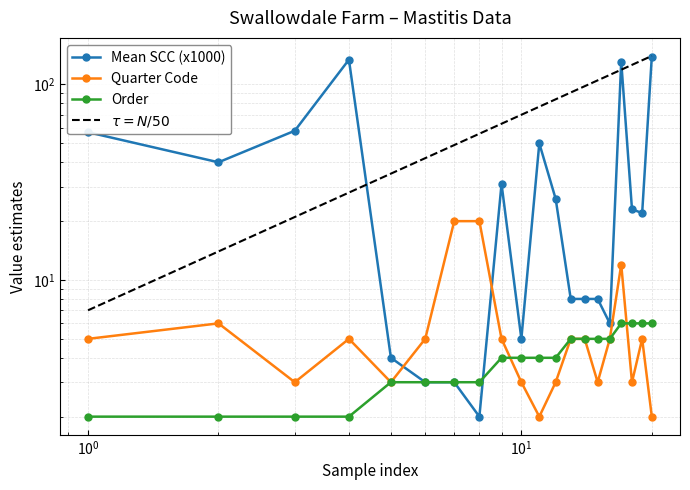

Reading right to left, transcribe all the data shown in this chart.

Mean SCC (x1000): 139	22	23	131	6	8	8	8	26	50	5	31	2	3	3	4	134	58	40	57
Quarter Code: 2	5	3	12	5	3	5	5	3	2	3	5	20	20	5	3	5	3	6	5
Order: 6	6	6	6	5	5	5	5	4	4	4	4	3	3	3	3	2	2	2	2